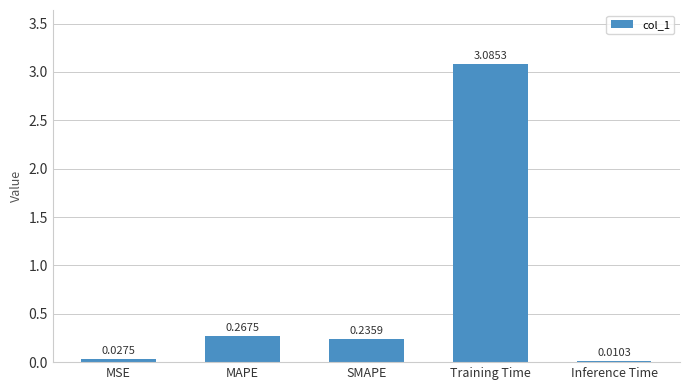

What is the change in value from Training Time to Inference Time?

-3.1